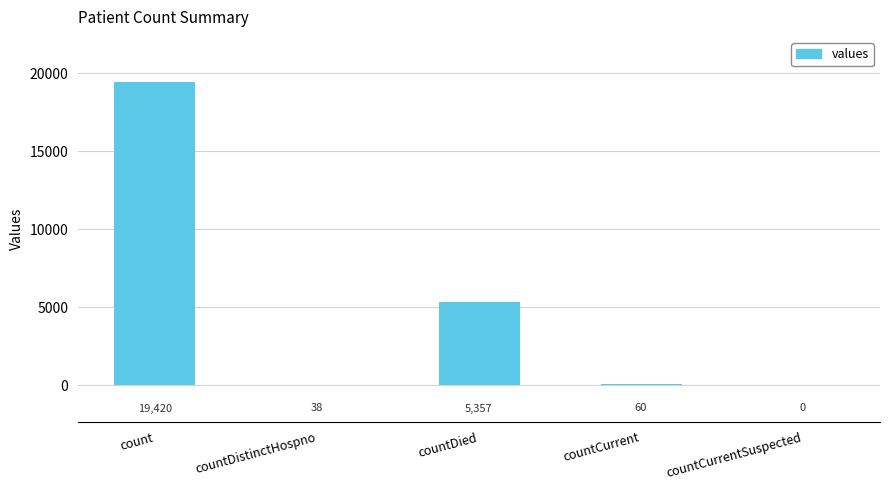

The value at countDistinctHospno is 38. True or false?

True